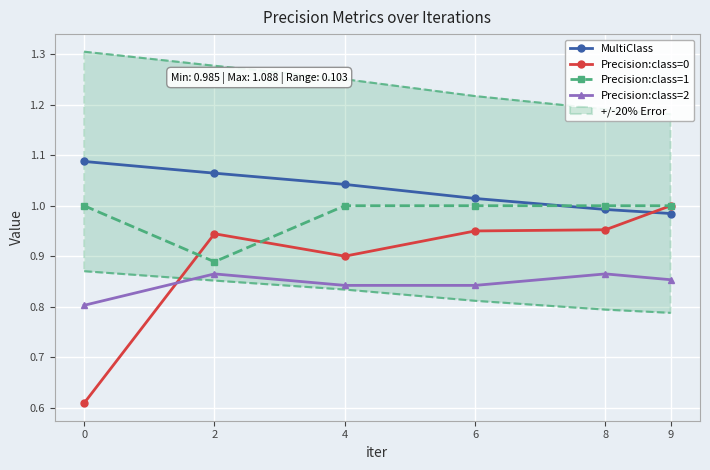

How many lines are shown in the chart?

4